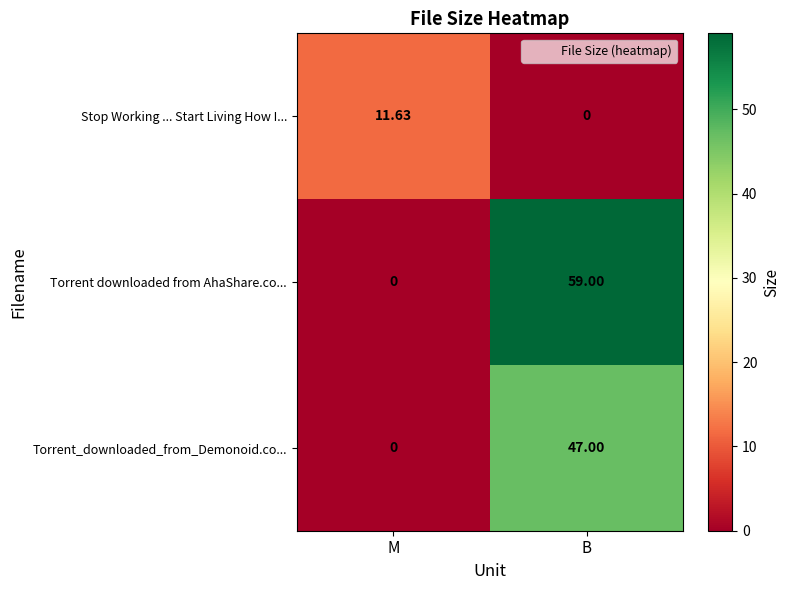

Between M and B, which series saw the biggest shift?

Torrent downloaded from AhaShare.co...